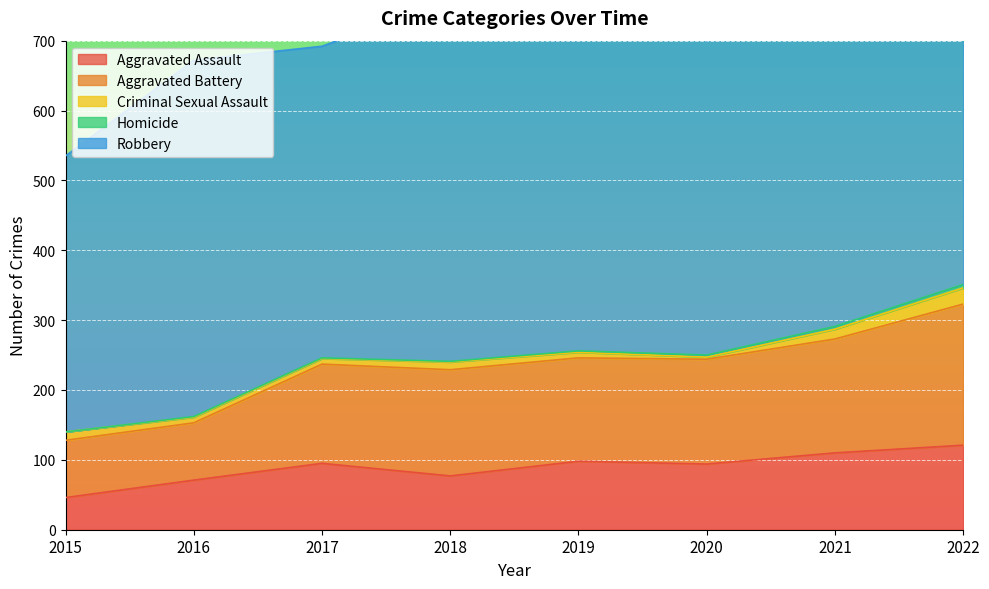

At which category is the sum across all series the highest?

2022